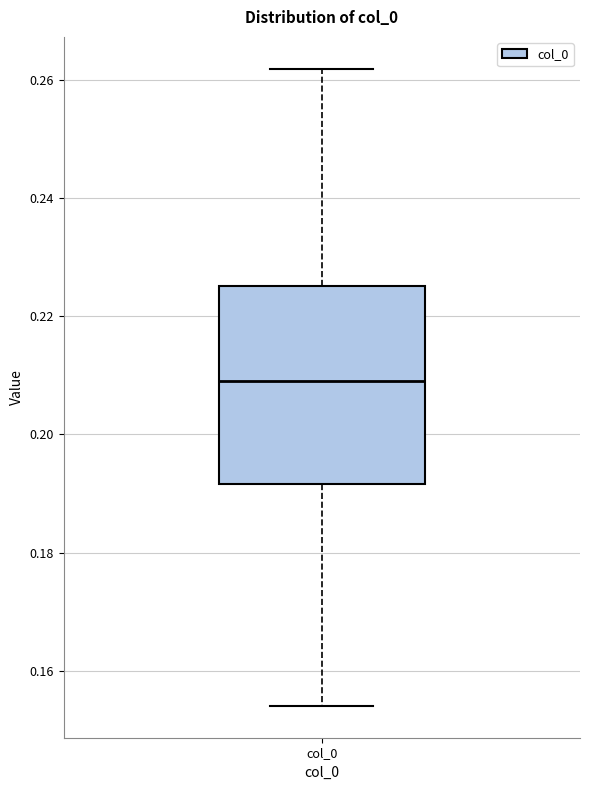

Read this box plot against the y-axis: the position of the median line, the range covered by the box, and the ends of both whiskers. The values are not printed on the chart, so give them approximately, as read against the axis.

median 0.210, box 0.192 to 0.226, whiskers 0.154 to 0.262